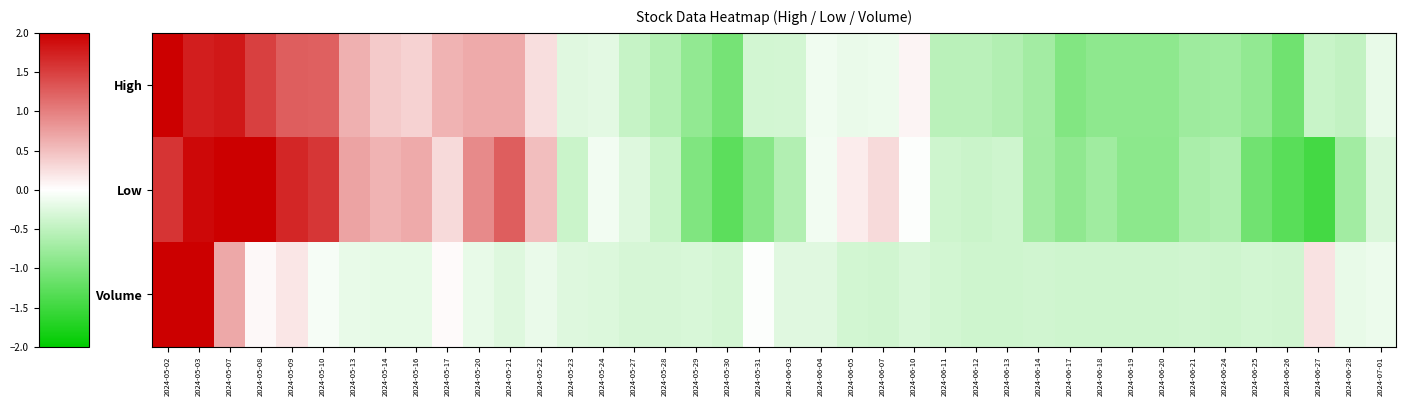

At how many categories does at least one series exceed -1?

40